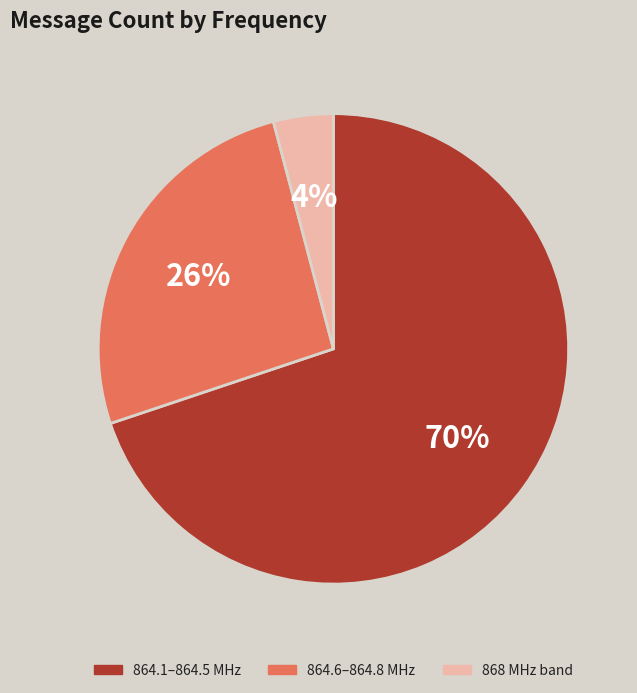

To the nearest percent, what is the average slice percentage?

33%